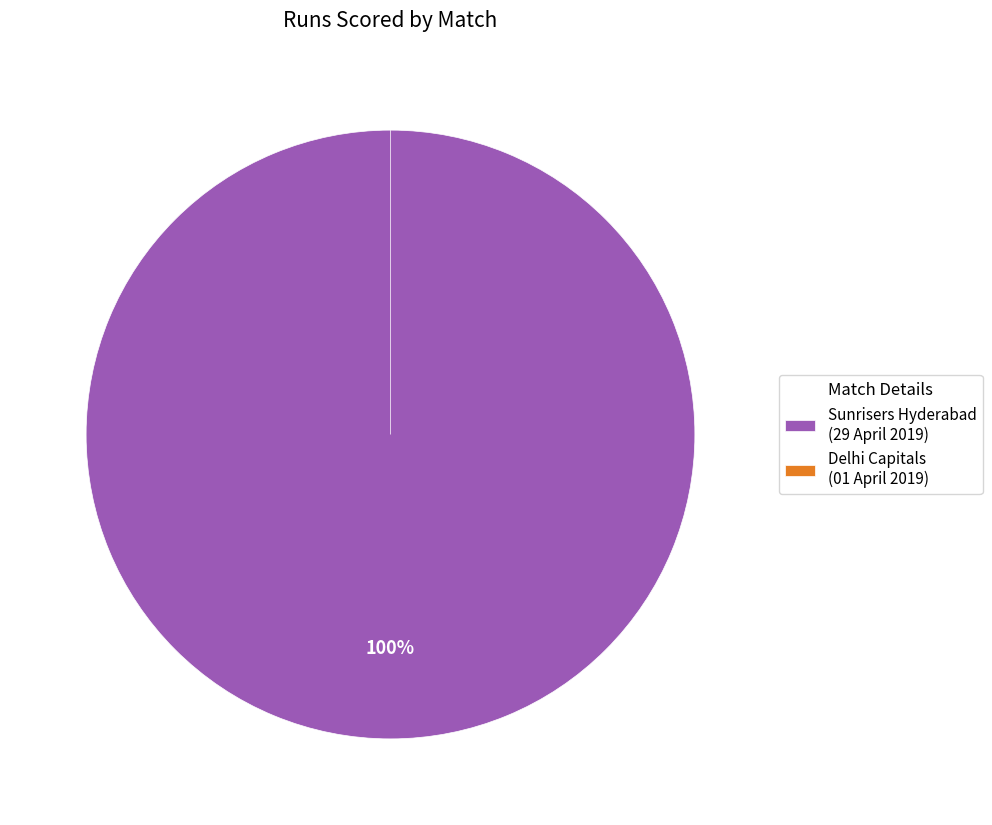

What percentage is the 29 April 2019 slice, to the nearest percent?

100%